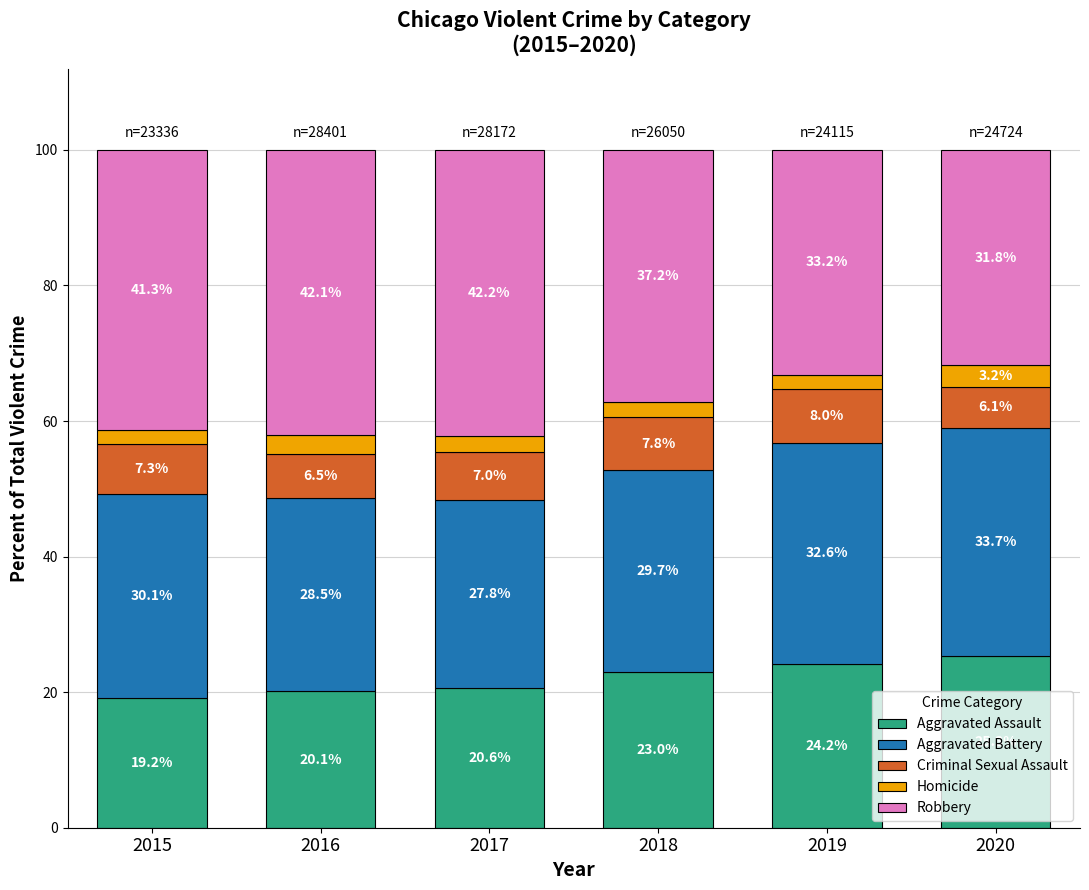

Reading left to right, what are the values for Aggravated Assault?

2015=19.2	2016=20.1	2017=20.6	2018=23.0	2019=24.2	2020=25.3